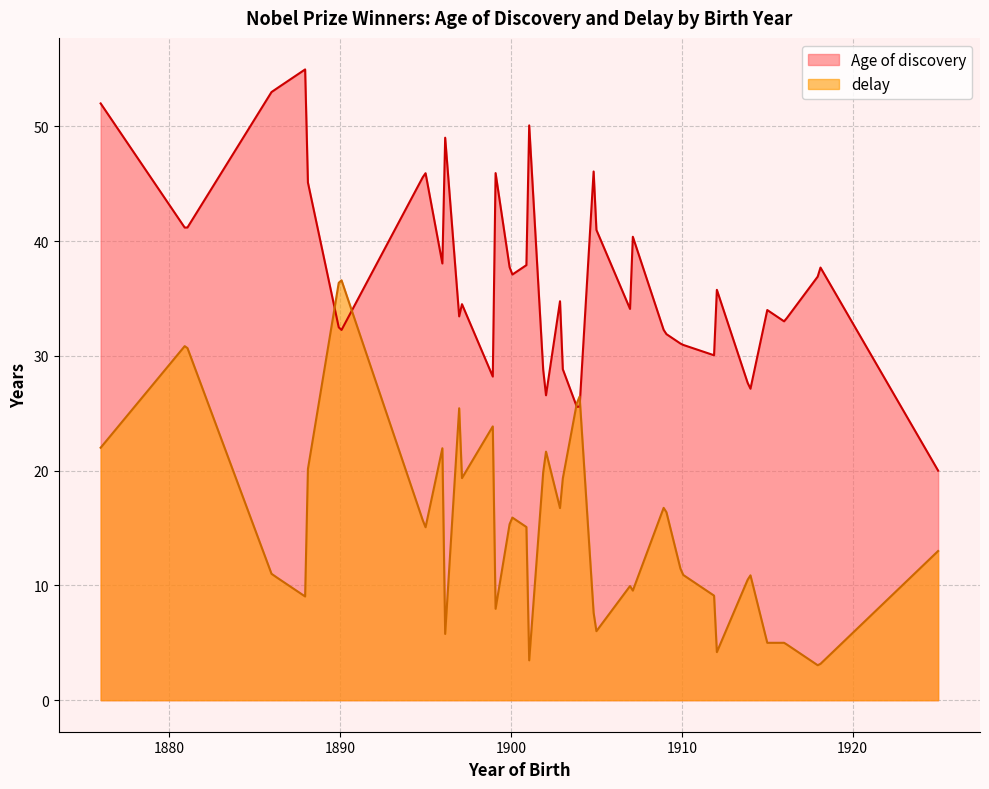

Between 1881 and 1916, which series saw the biggest shift?

delay